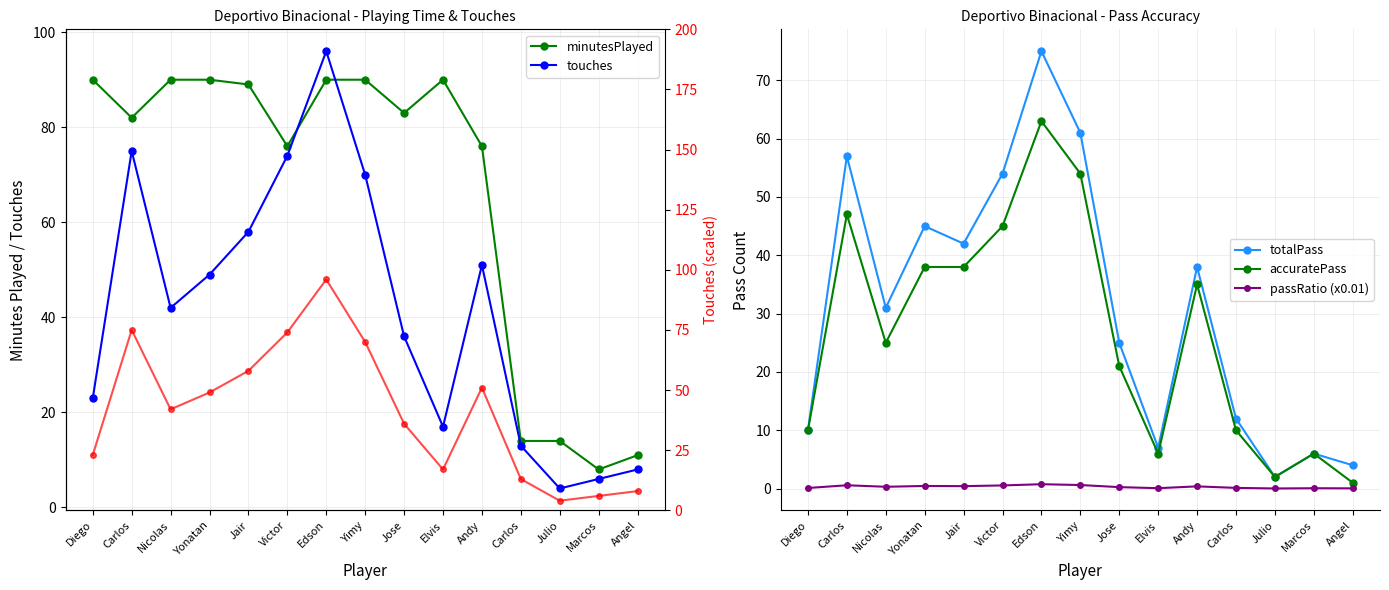

At which label does minutesPlayed reach its minimum?

Marcos